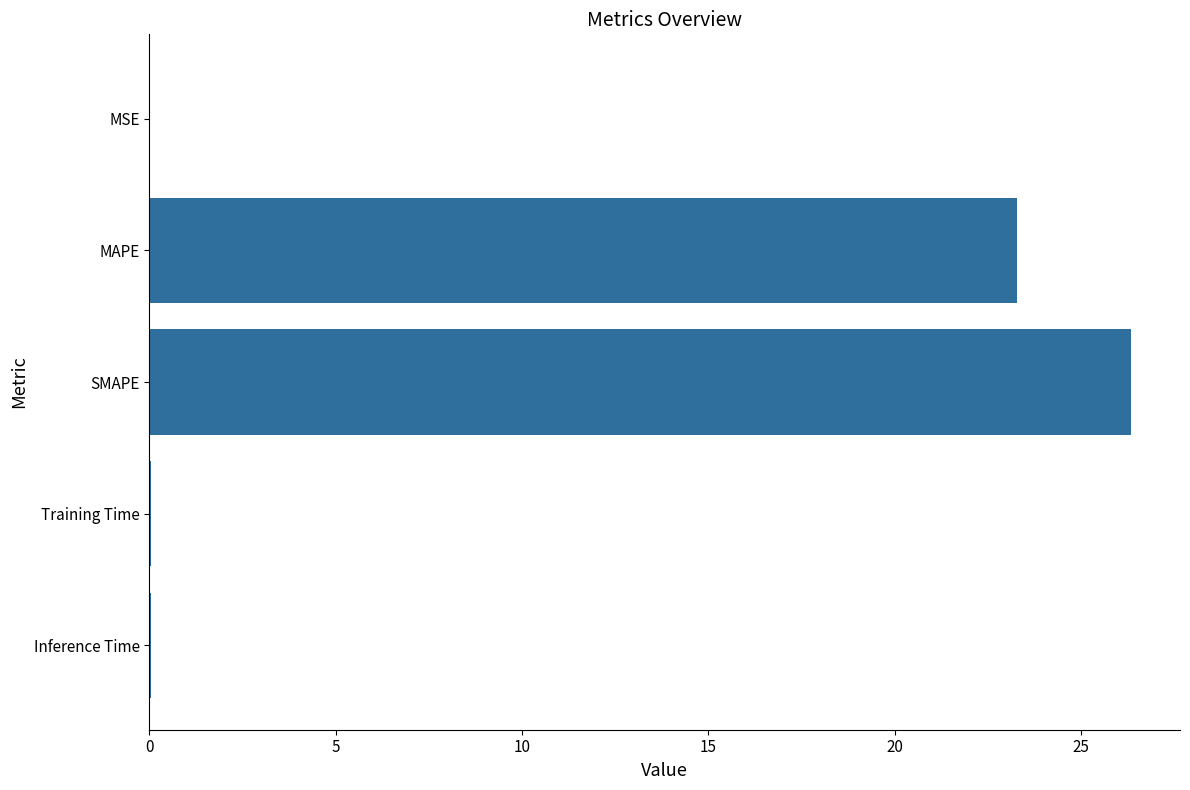

Between SMAPE and MAPE, which is larger?

SMAPE